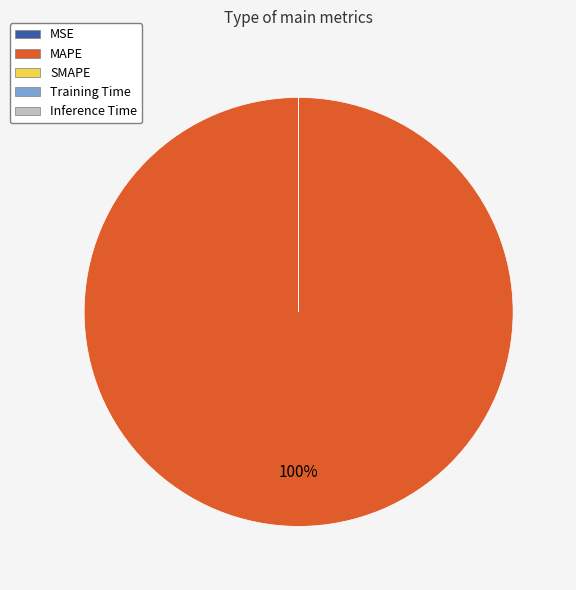

To the nearest percent, what is the average slice percentage?

20%